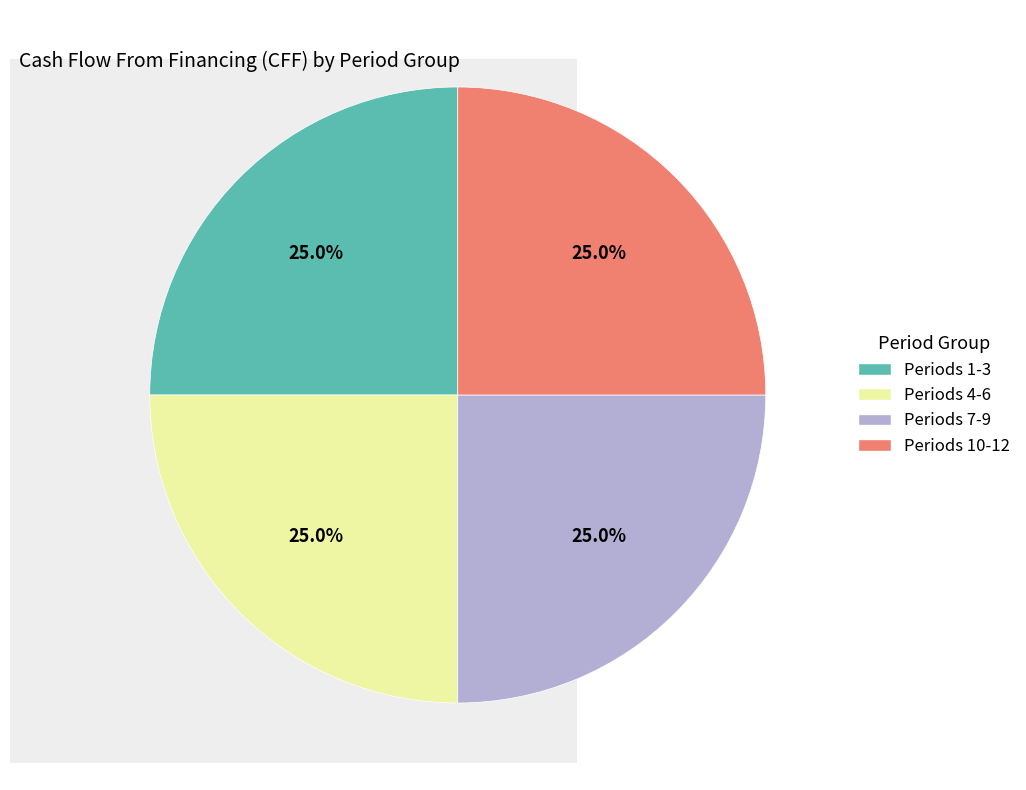

Does any single category account for the majority?

No